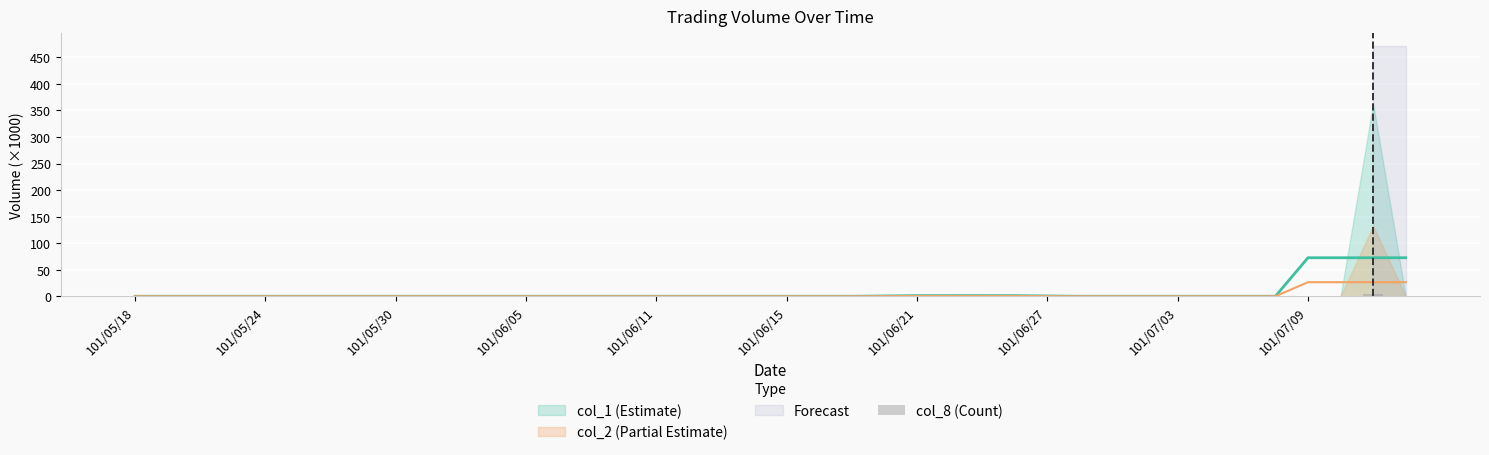

Are the bars grouped side by side (vs. stacked)?

No